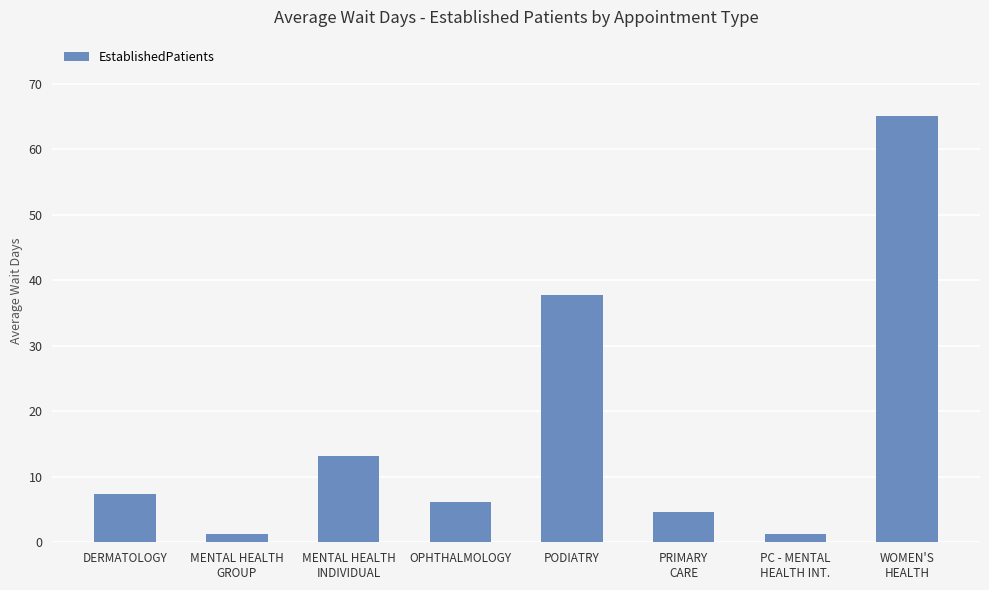

Where does the data first go above 7?

DERMATOLOGY